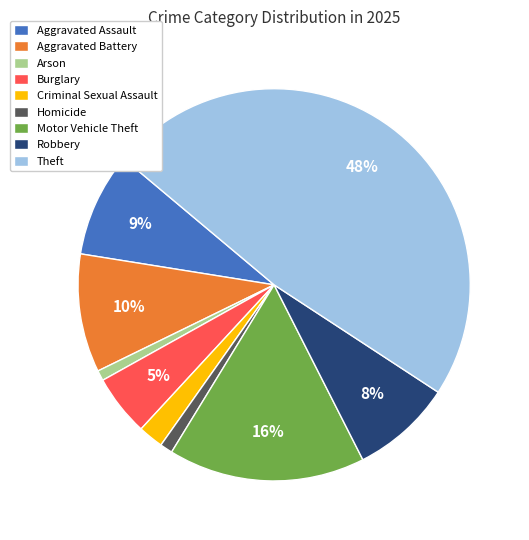

How many slices are in this pie chart?

9